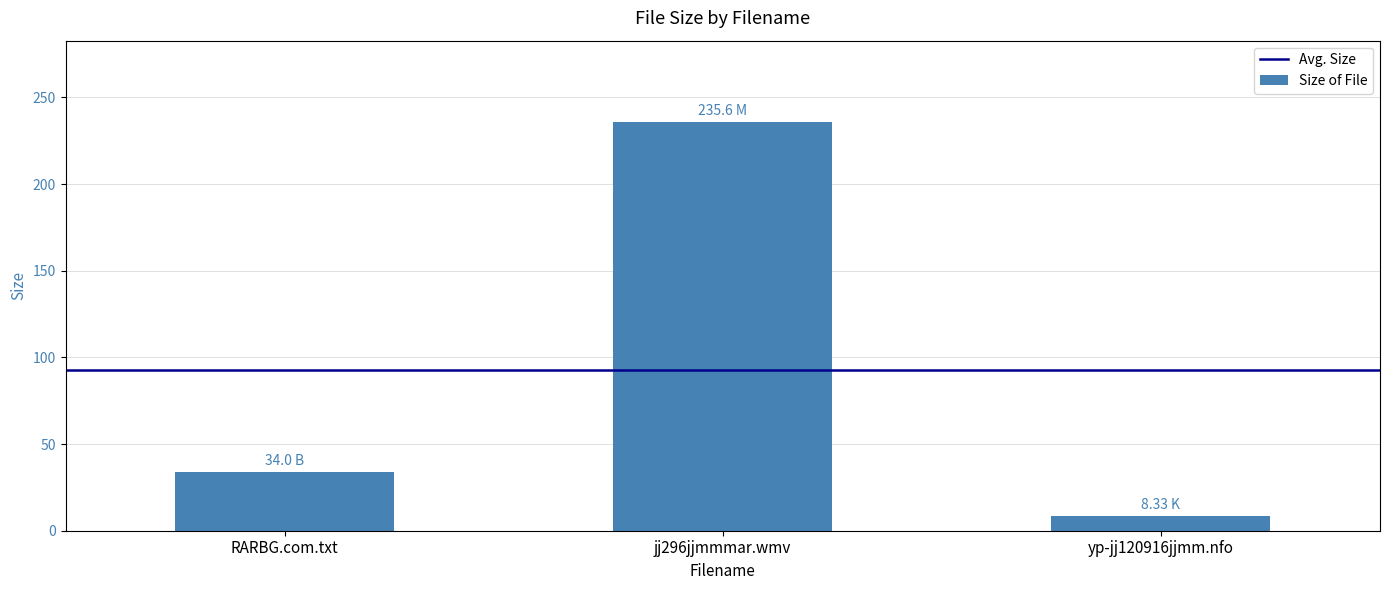

What position from the left is jj296jjmmmar.wmv?

2